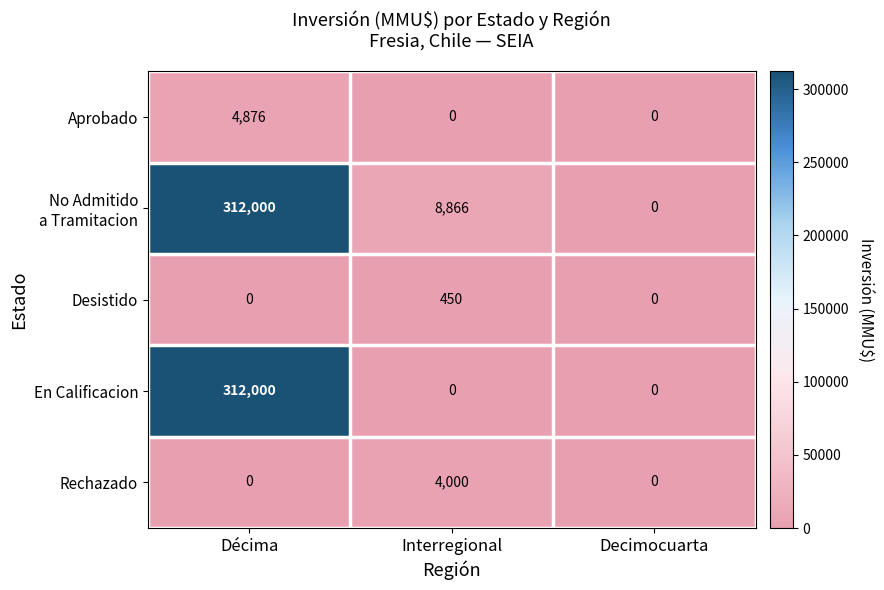

Which category has the highest value across all series?

Décima